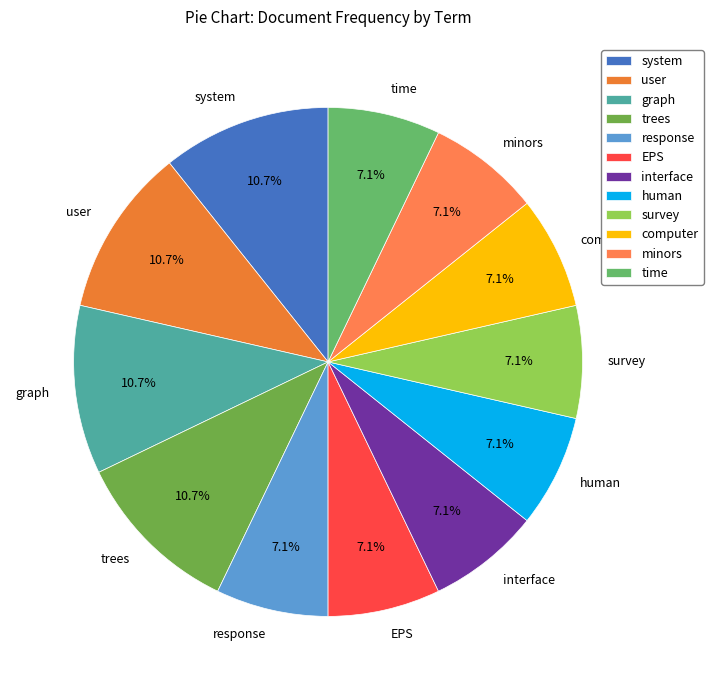

To the nearest percent, what percentage of the pie is EPS?

7%